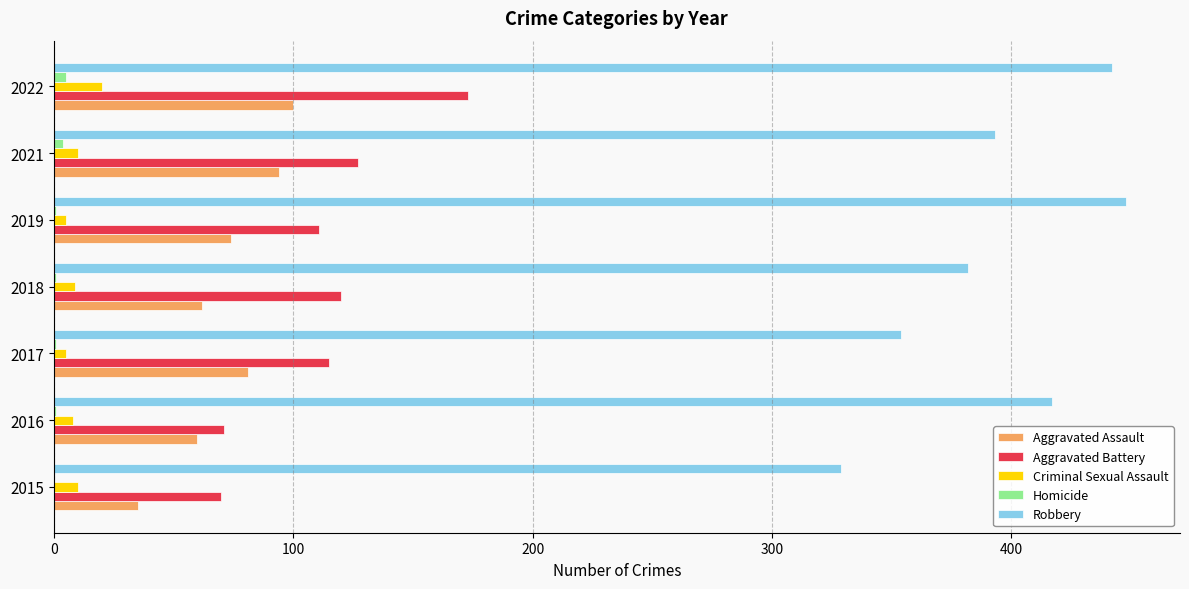

How many distinct data groups are displayed?

5